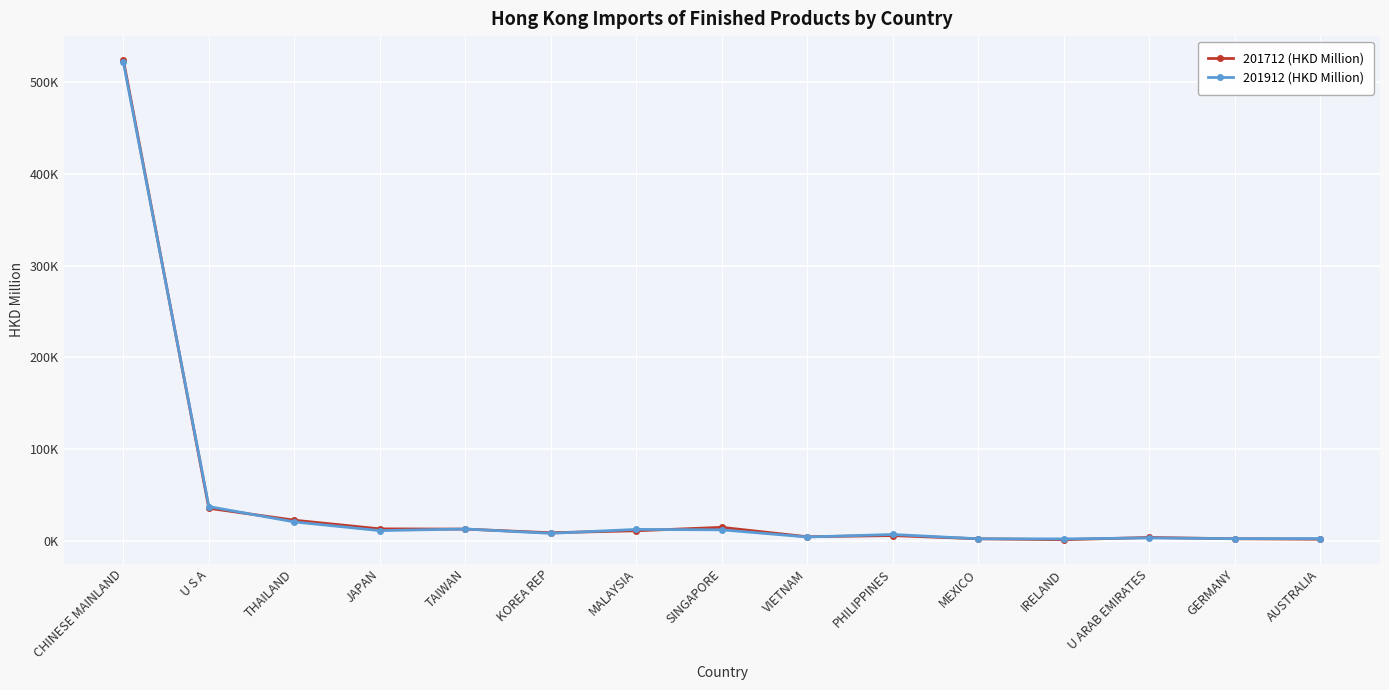

List the series in order of their overall mean, lowest first.

201912 (HKD Million), 201712 (HKD Million)